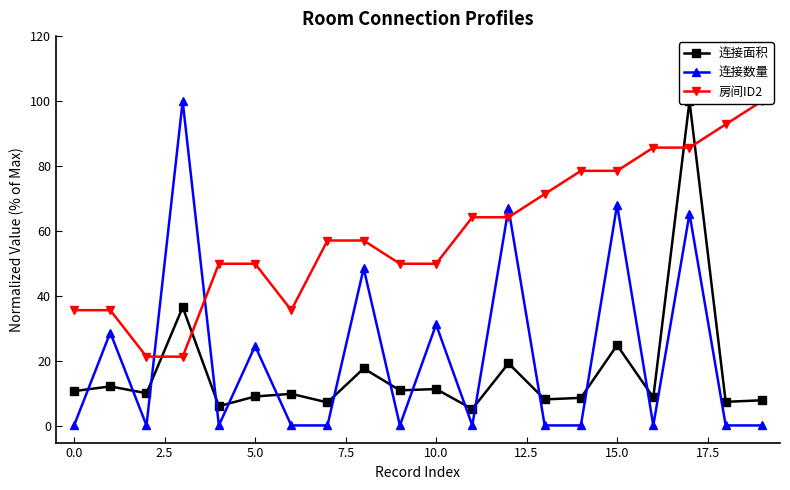

In 连接数量, how many points are higher than both neighbors (excluding endpoints)?

8